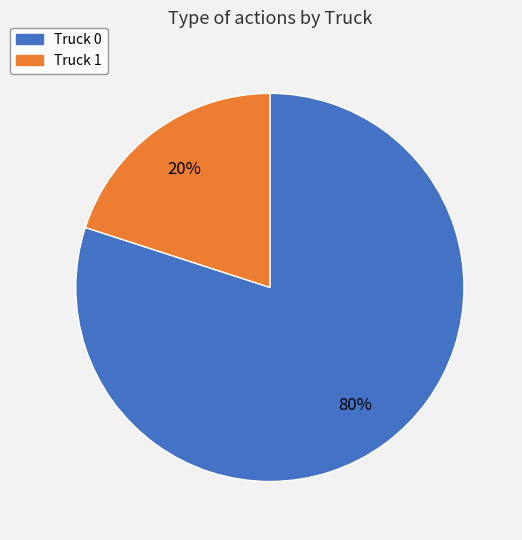

Do Truck 1 and Truck 0 together represent more than half of the pie?

Yes